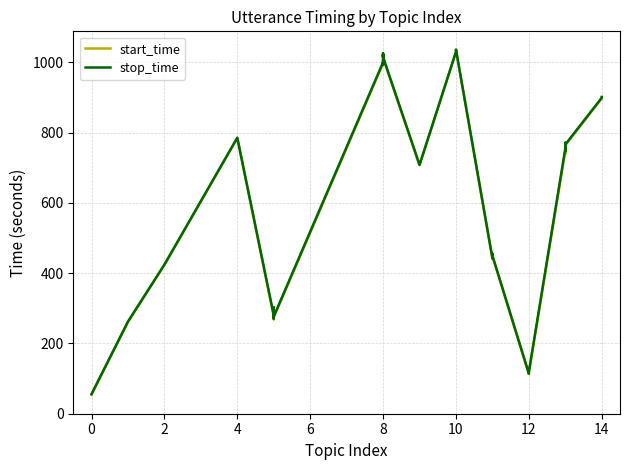

True or false: start_time and stop_time intersect in this chart.

False